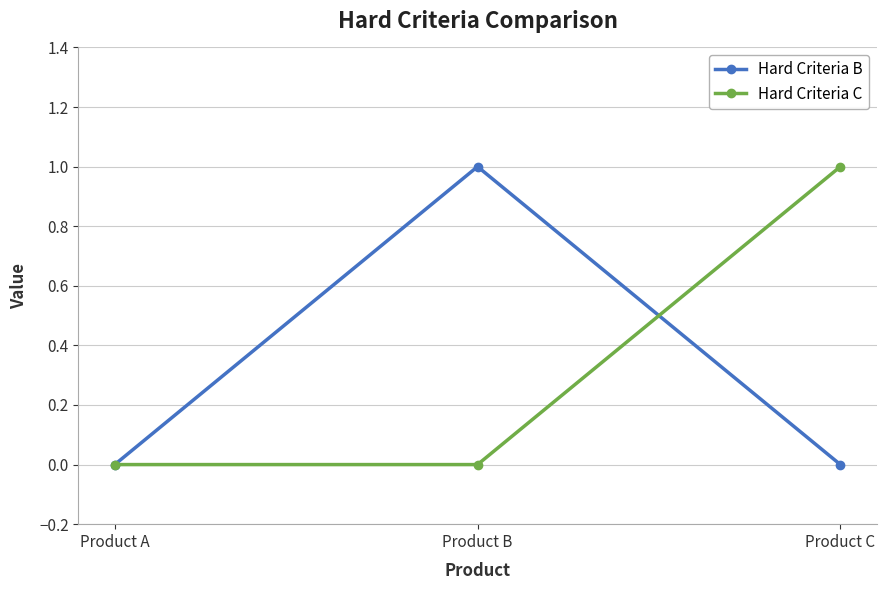

What is the value of the Hard Criteria B point at the 2nd from the left?

1